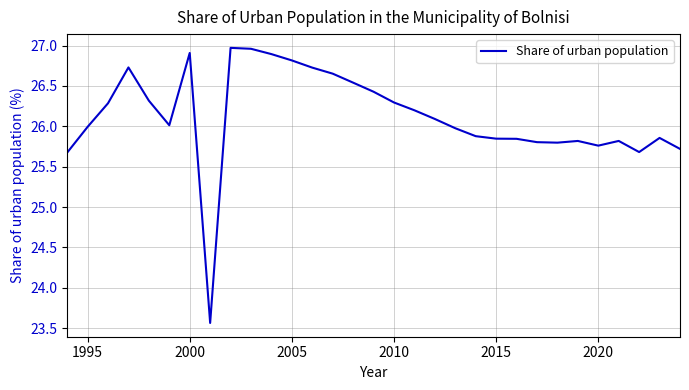

What is the smallest value displayed?

23.6